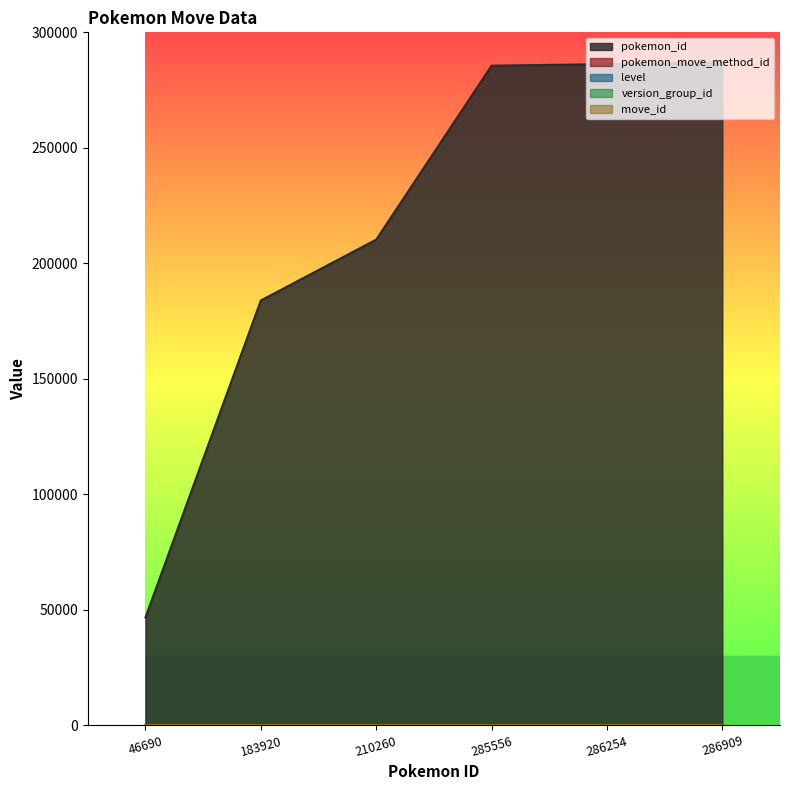

True or false: pokemon_id and level intersect in this chart.

False